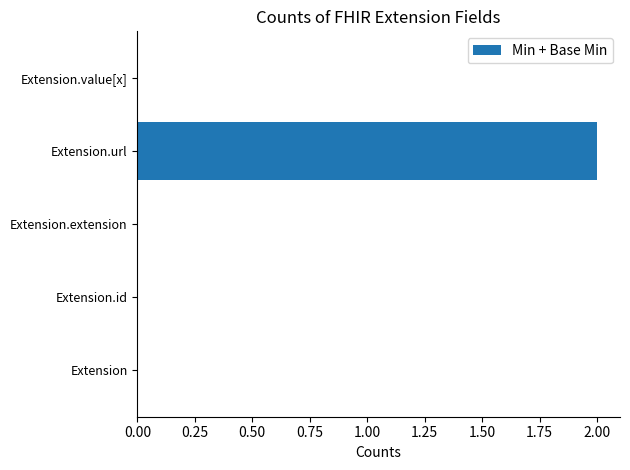

True or false: the data shows 3 at Extension.url.

False